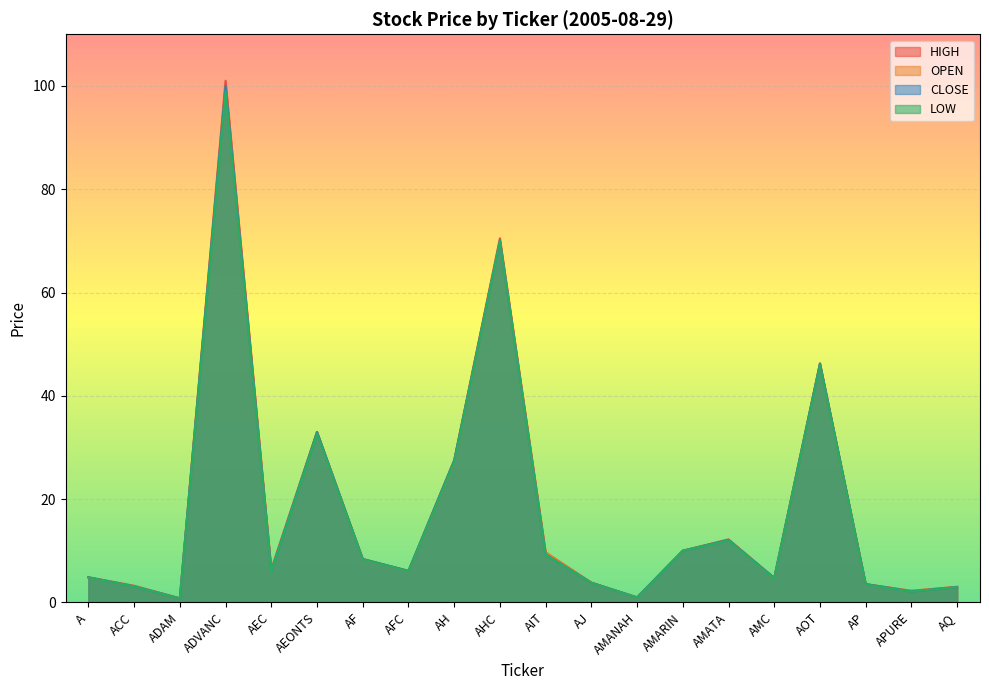

The value of HIGH at AFC is 3.5. True or false?

False